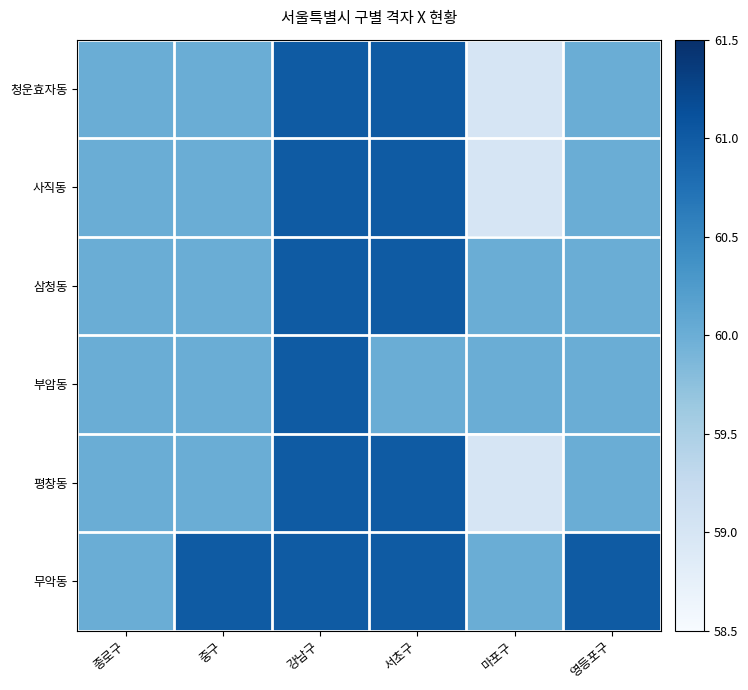

What is the difference between the highest and lowest values at 중구?

1